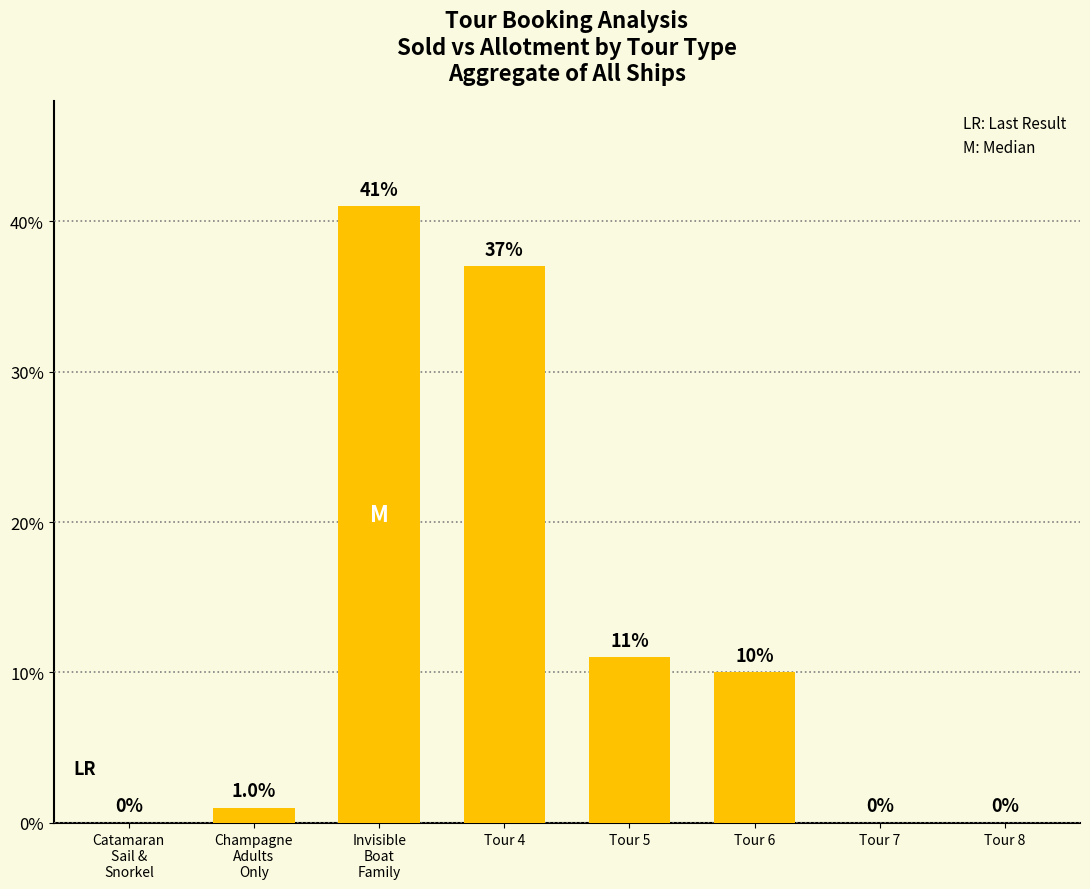

Between Tour 7 and Tour 6, which is larger?

Tour 6